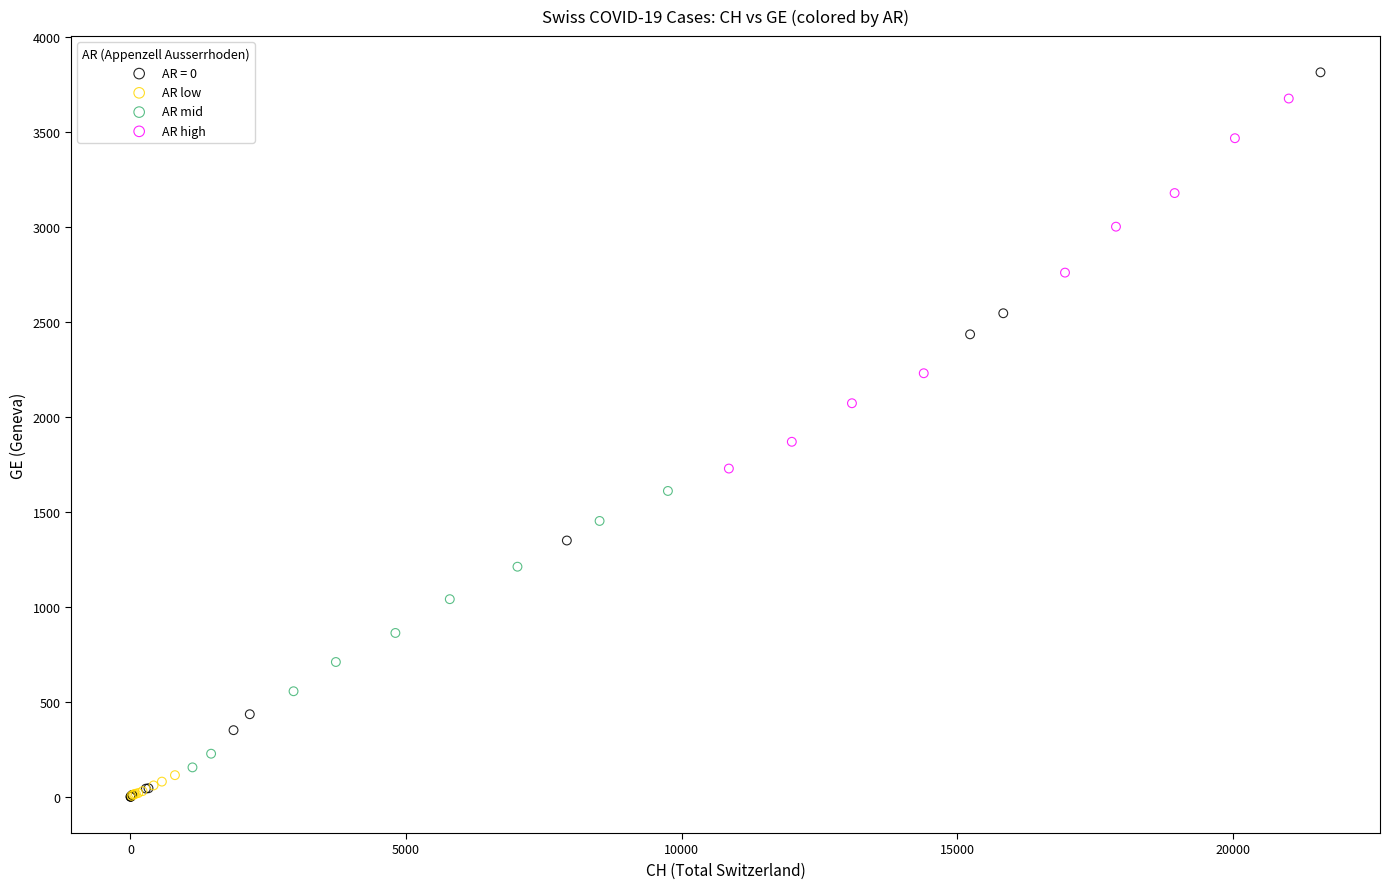

Which series has the widest spread of Y values?

AR = 0